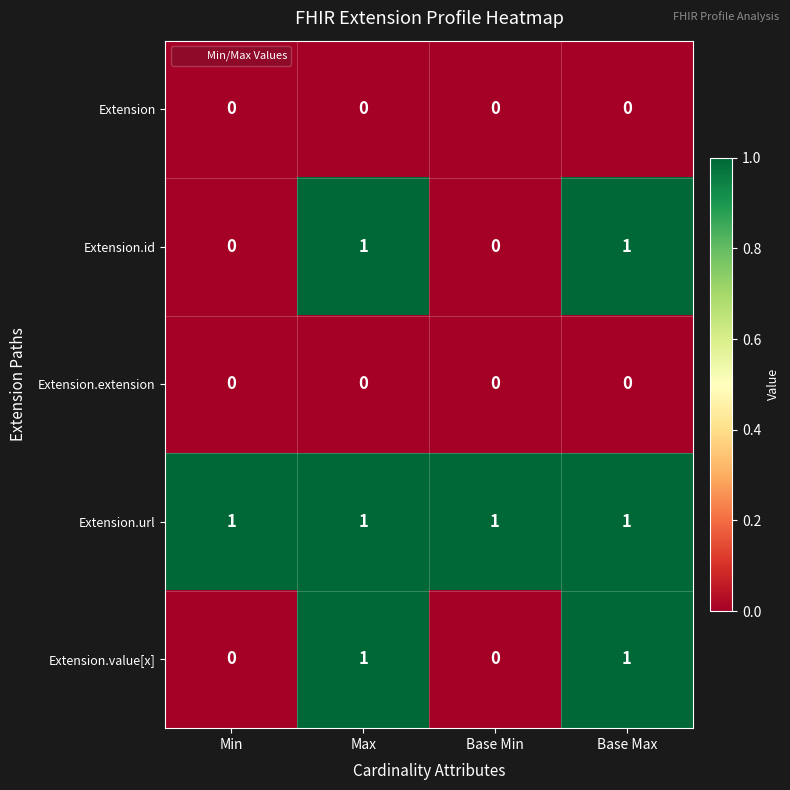

Reading left to right, transcribe all the data shown in this chart.

Extension: Min=0	Max=0	Base Min=0	Base Max=0
Extension.id: Min=0	Max=1	Base Min=0	Base Max=1
Extension.extension: Min=0	Max=0	Base Min=0	Base Max=0
Extension.url: Min=1	Max=1	Base Min=1	Base Max=1
Extension.value[x]: Min=0	Max=1	Base Min=0	Base Max=1